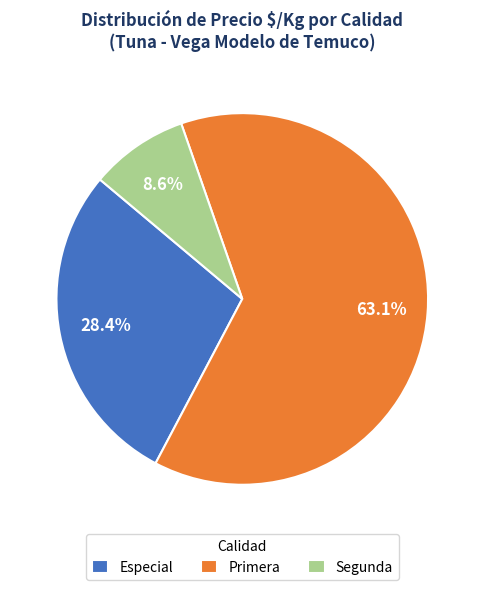

To the nearest percent, what is the average slice percentage?

33%